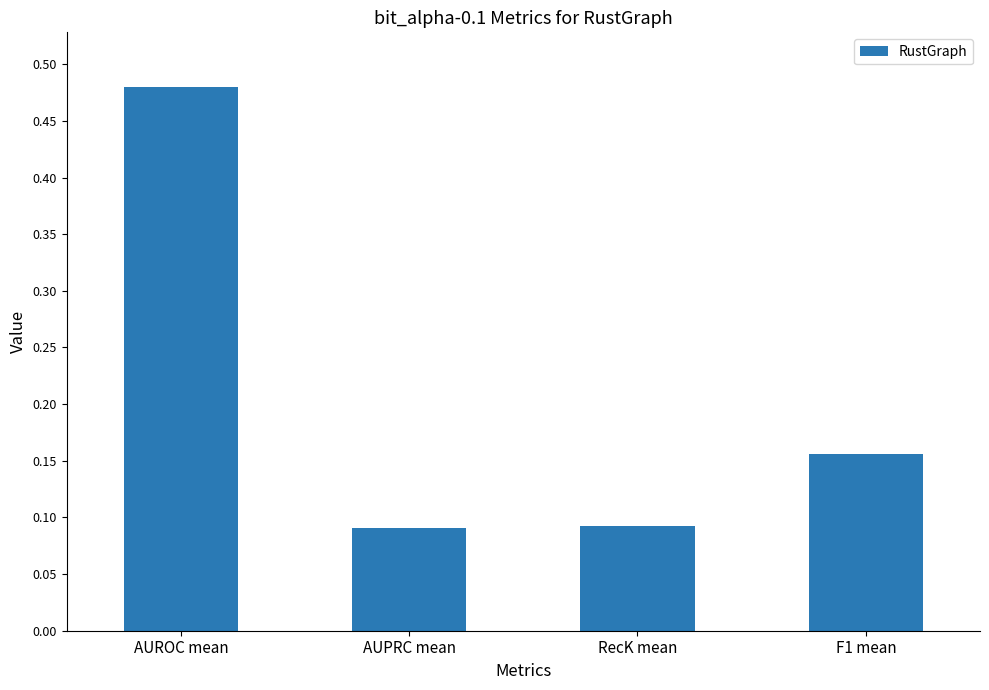

Which category has the highest value across all series?

AUROC mean